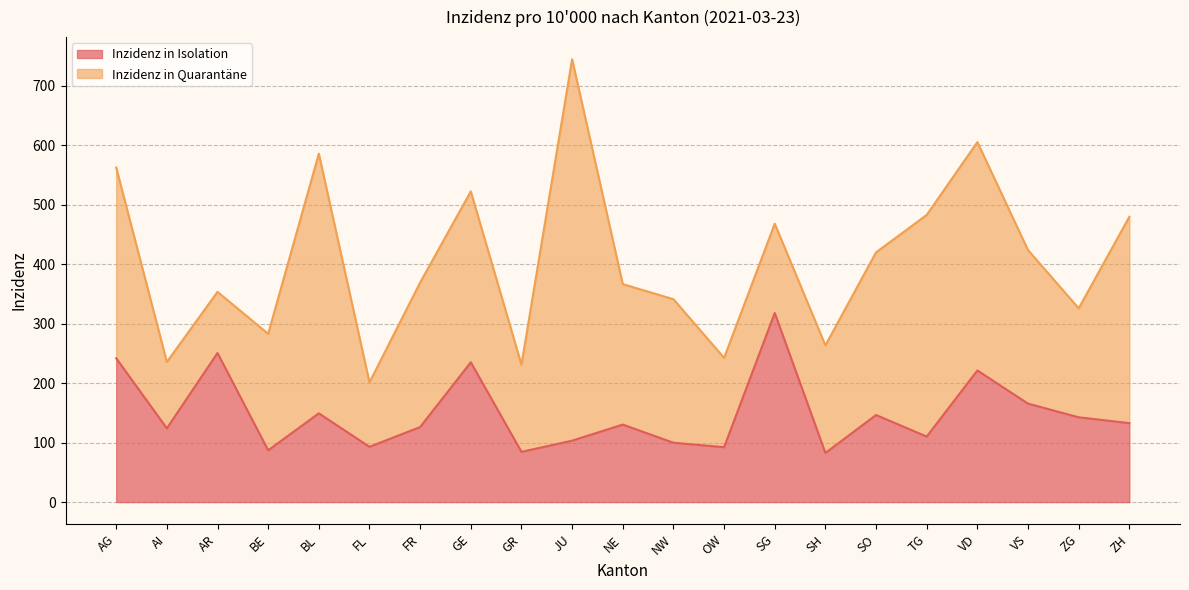

What is the difference between the maximum and minimum values in the Inzidenz in Isolation series?

235.4